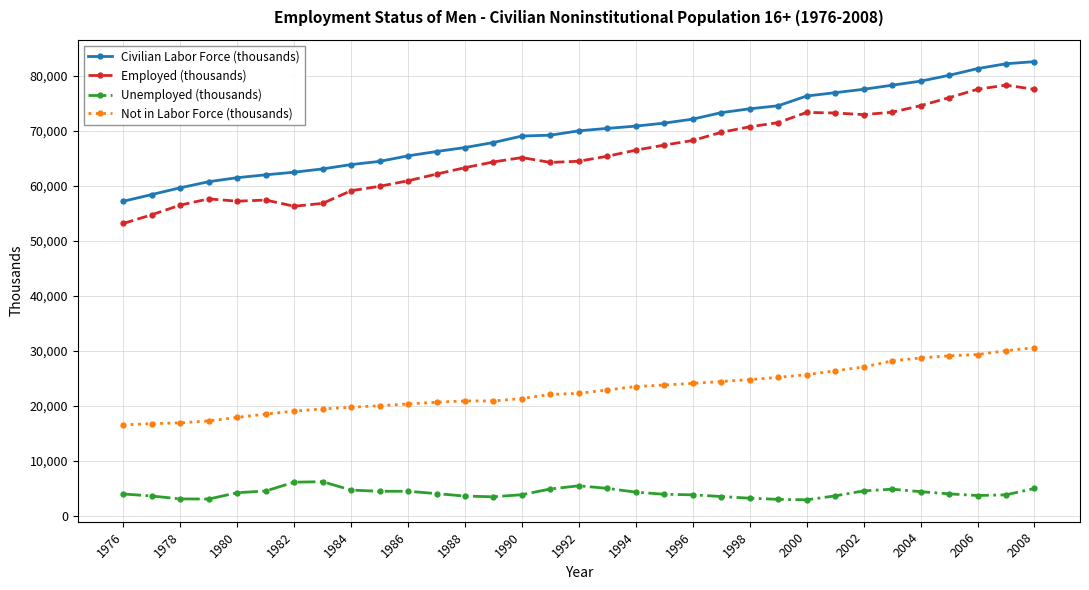

Does the chart have visible grid lines?

Yes